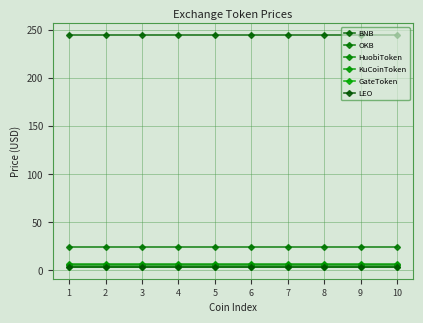

At how many categories does at least one series exceed 82?

10